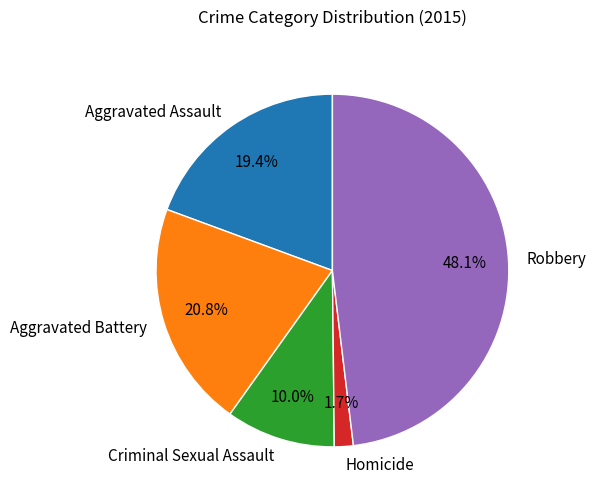

To the nearest percent, what percentage of the pie is Homicide?

2%